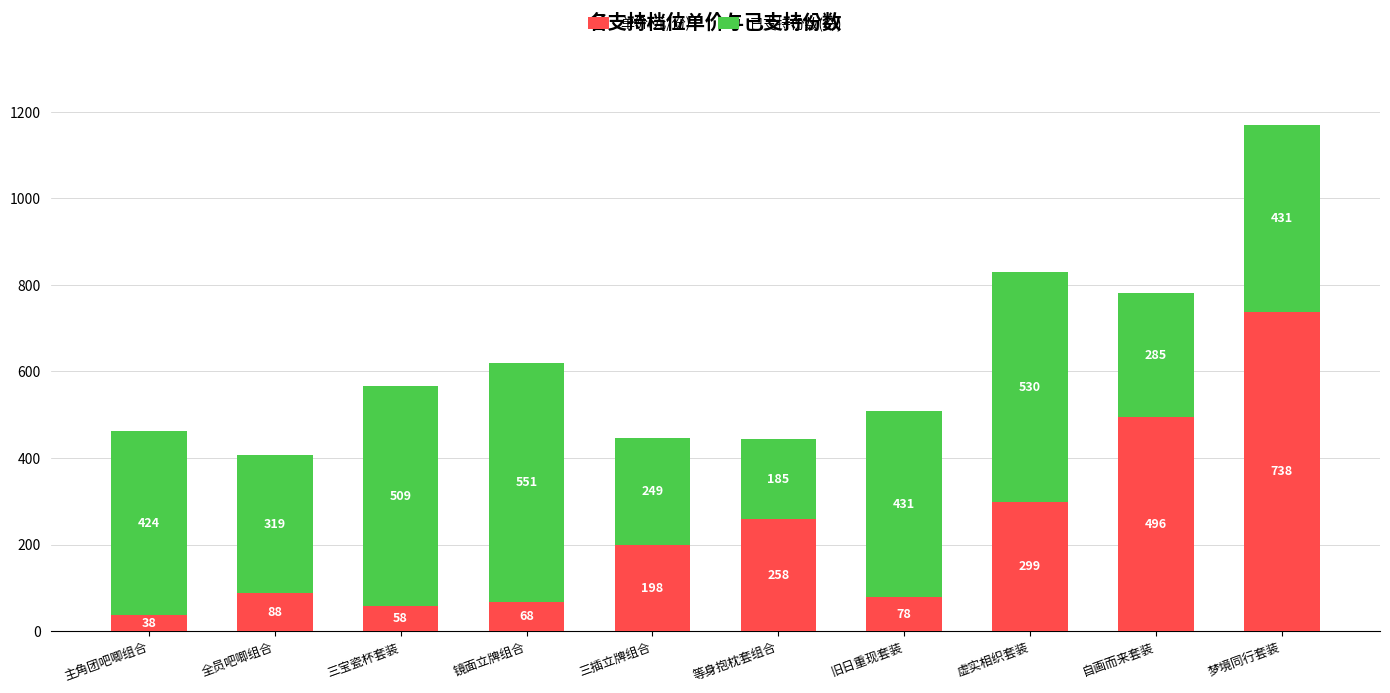

What is the difference between the second highest and minimum values in the 单价(元/份) series?

458